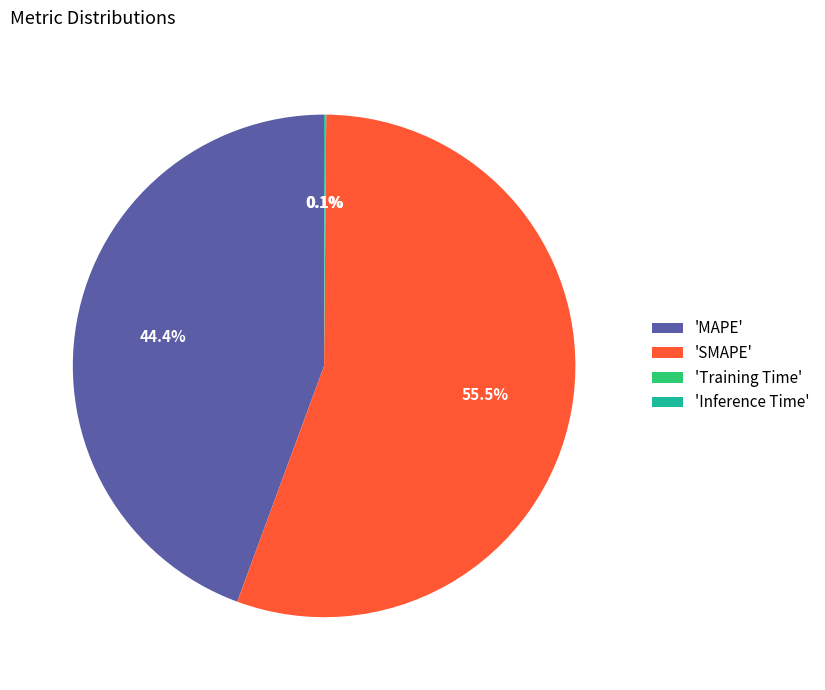

Does 'MAPE' represent more than half of the total?

No